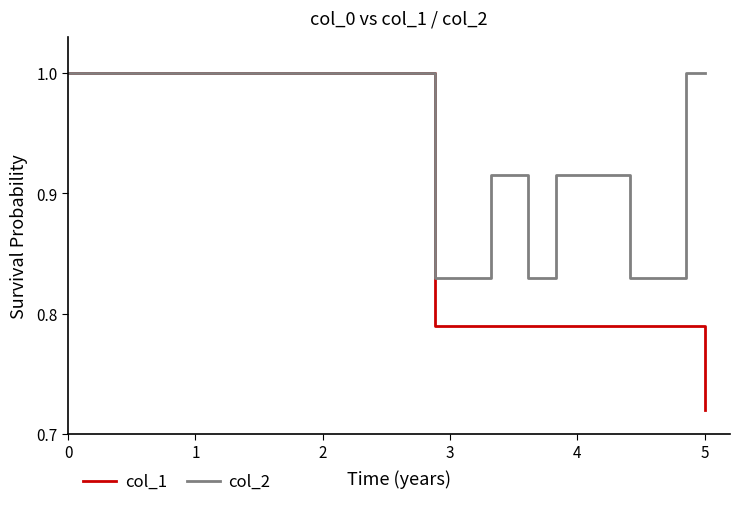

What is the maximum value shown in the chart?

1.0